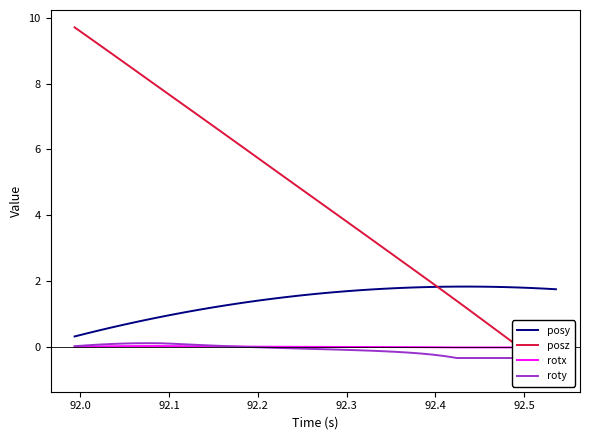

What is the highest value of the posy series?

1.8